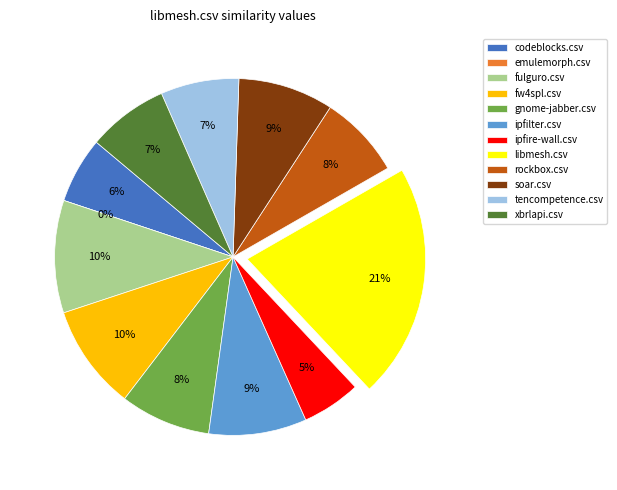

What is the total percentage of soar.csv and fw4spl.csv?

18.2%